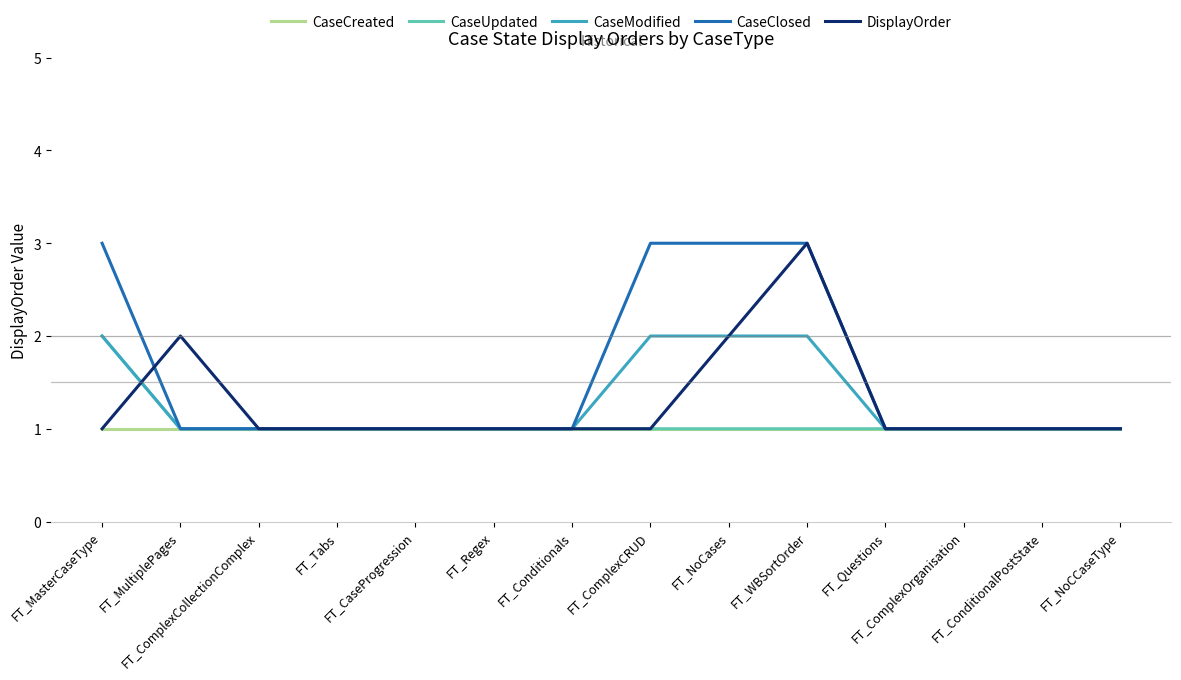

Which series has the largest total across all categories?

CaseClosed